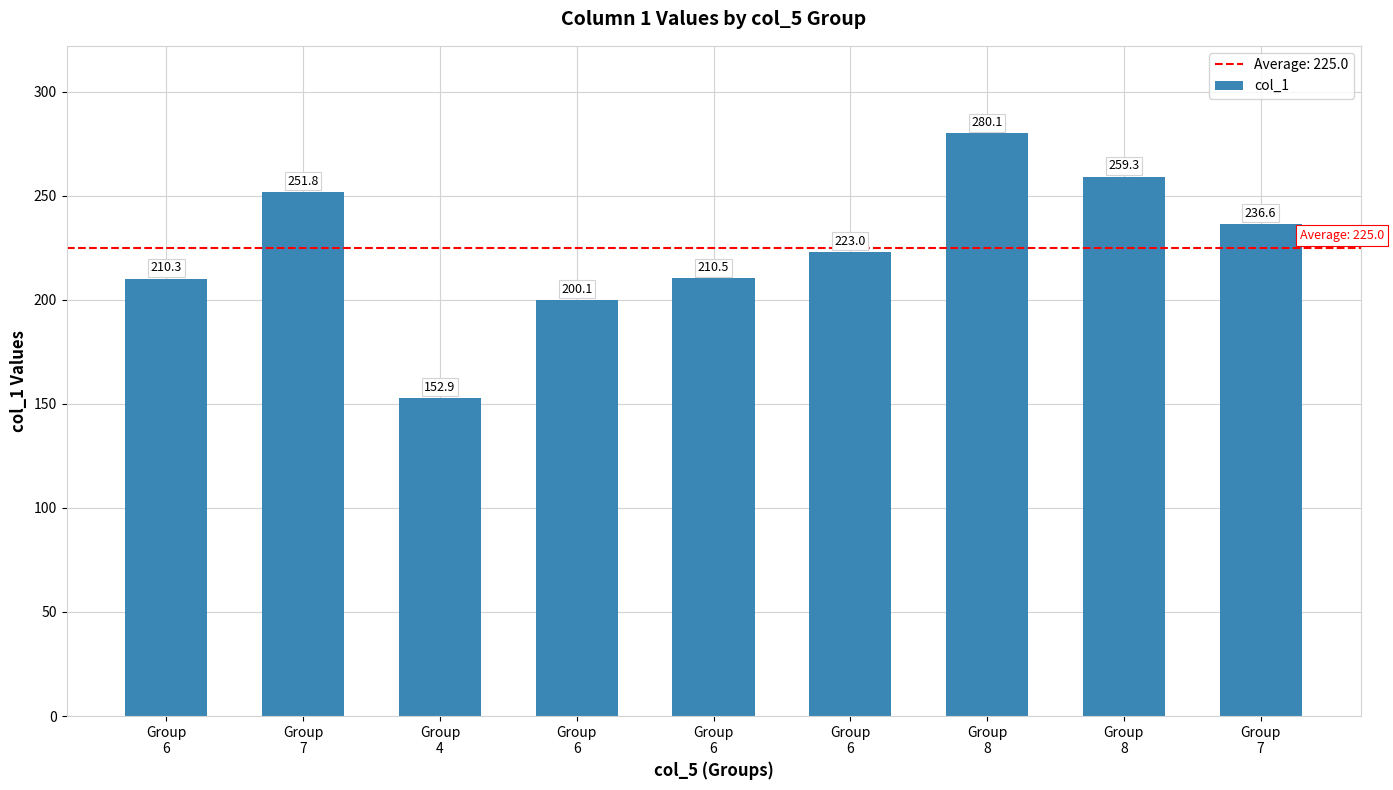

What is the label of the 6th bar from the left?

Group
6